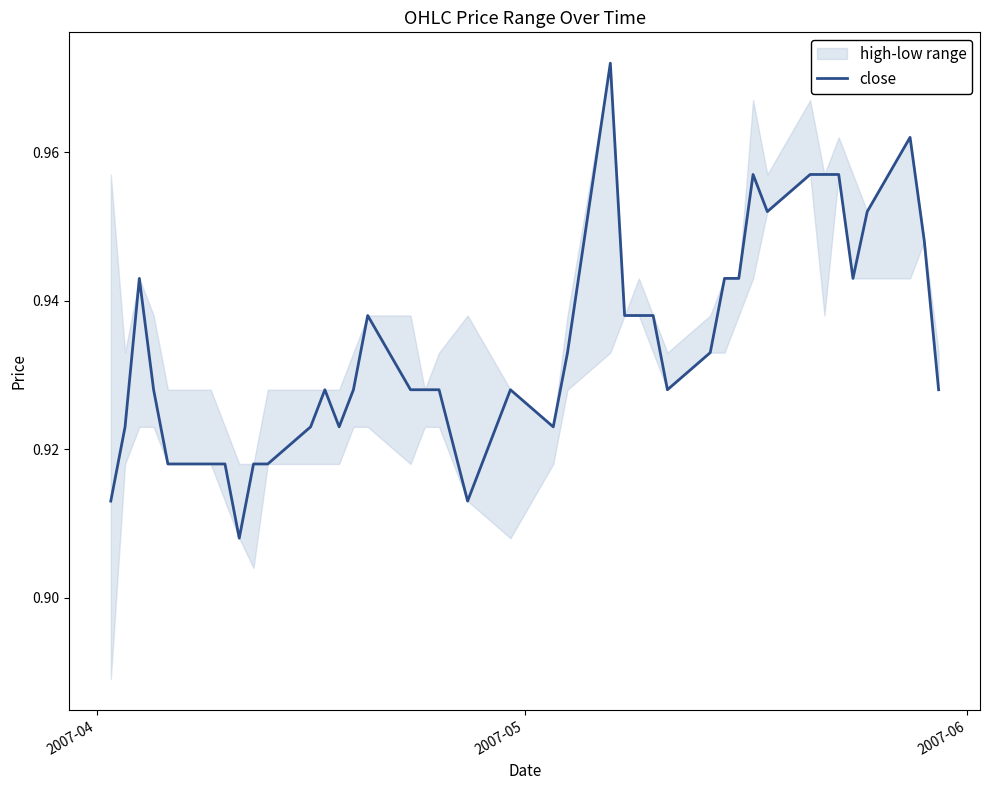

Does the chart display data point markers on the line(s)?

No